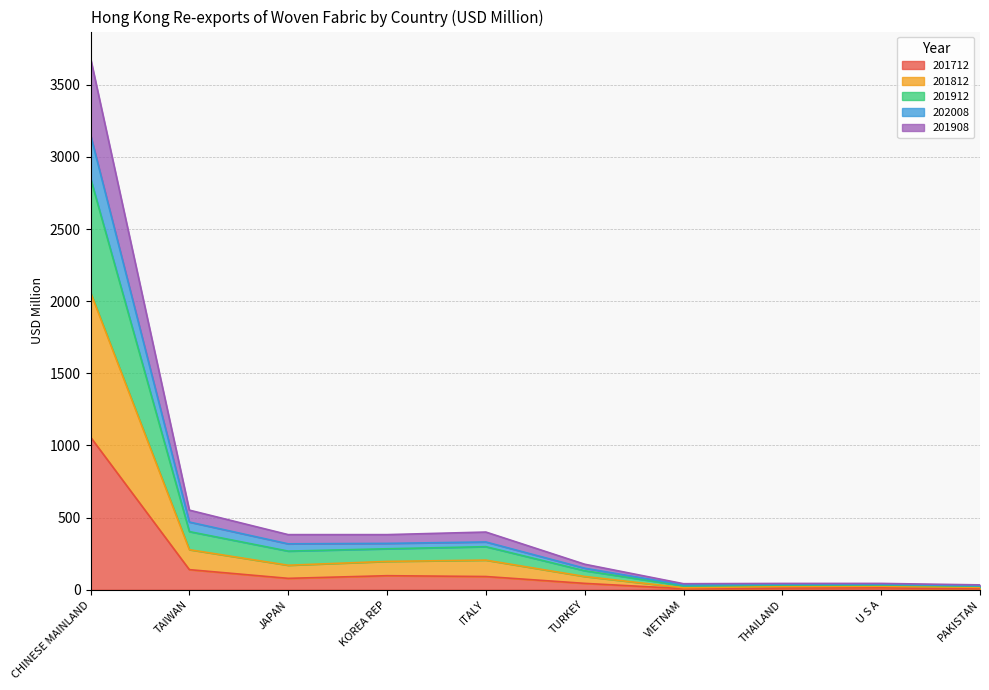

At which category does 201912 reach its first local valley?

KOREA REP